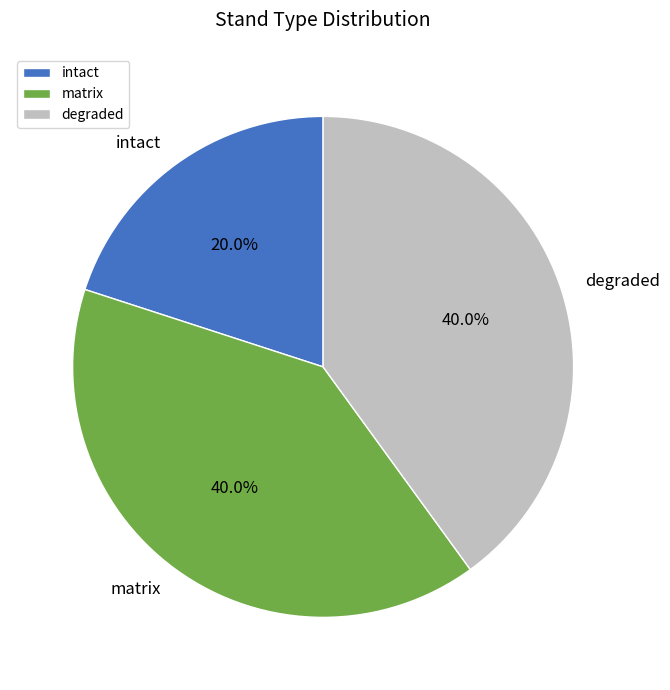

What is the total percentage of intact and degraded?

60.0%